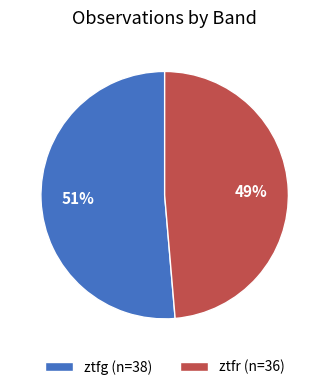

What is the smallest slice in the pie chart?

ztfr